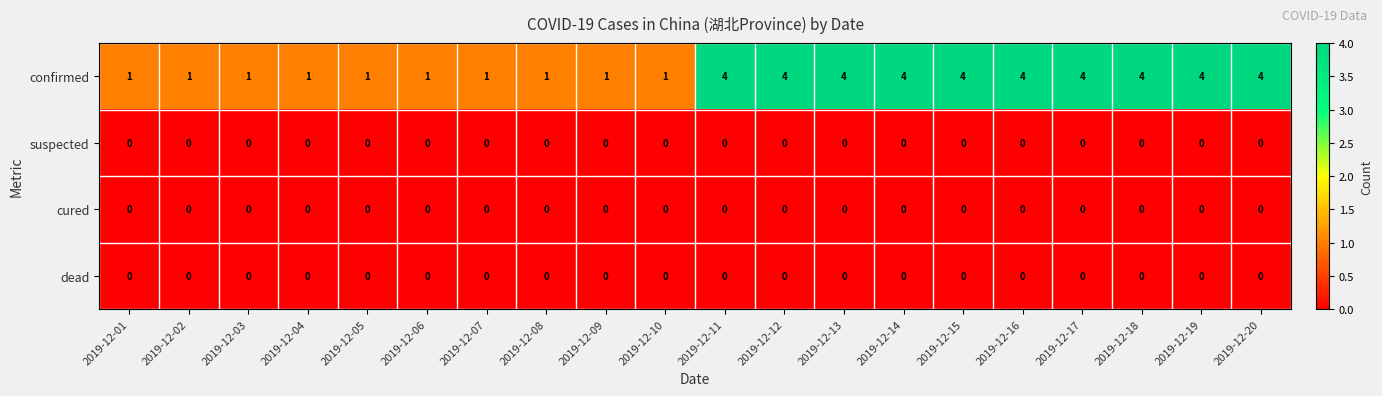

Which series has the largest total across all categories?

confirmed